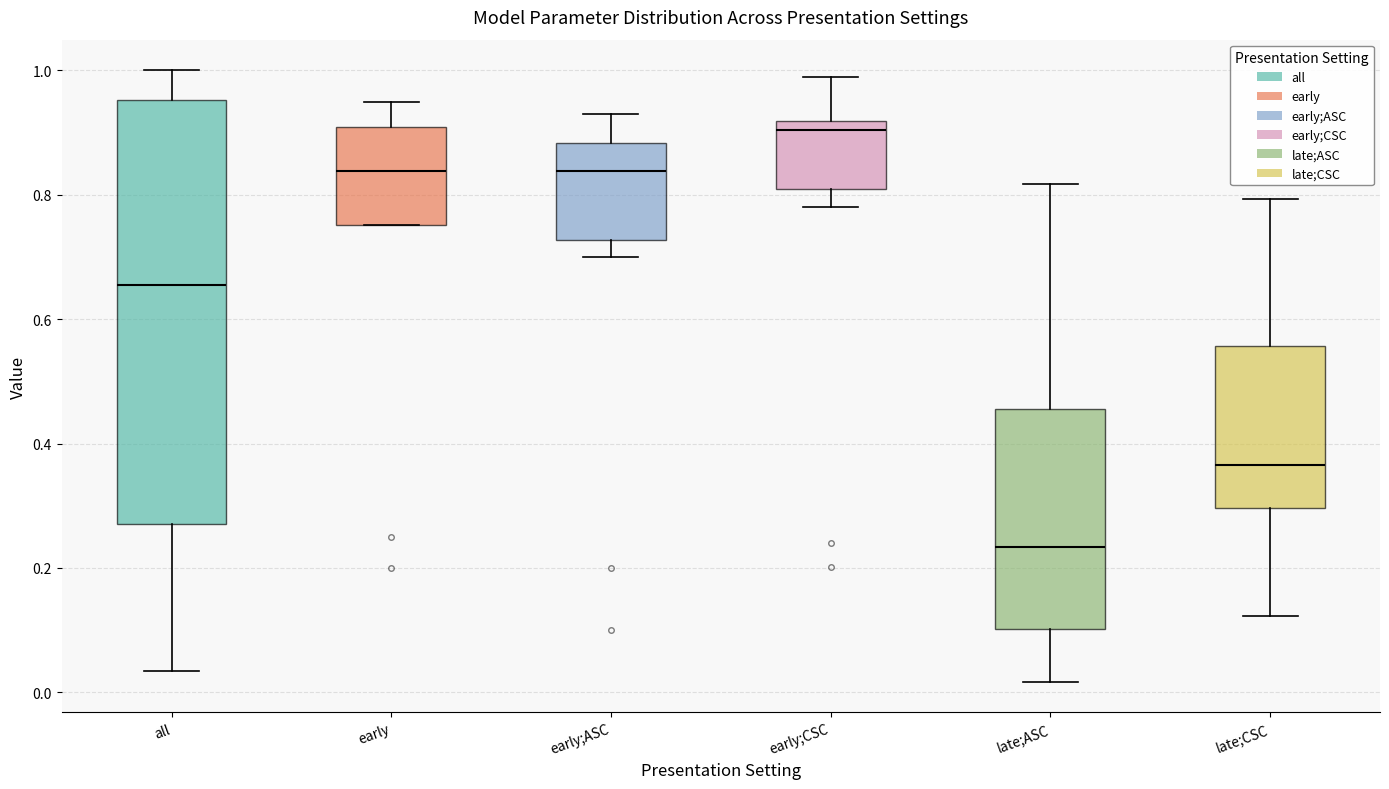

Which box's median line is the highest?

early;CSC